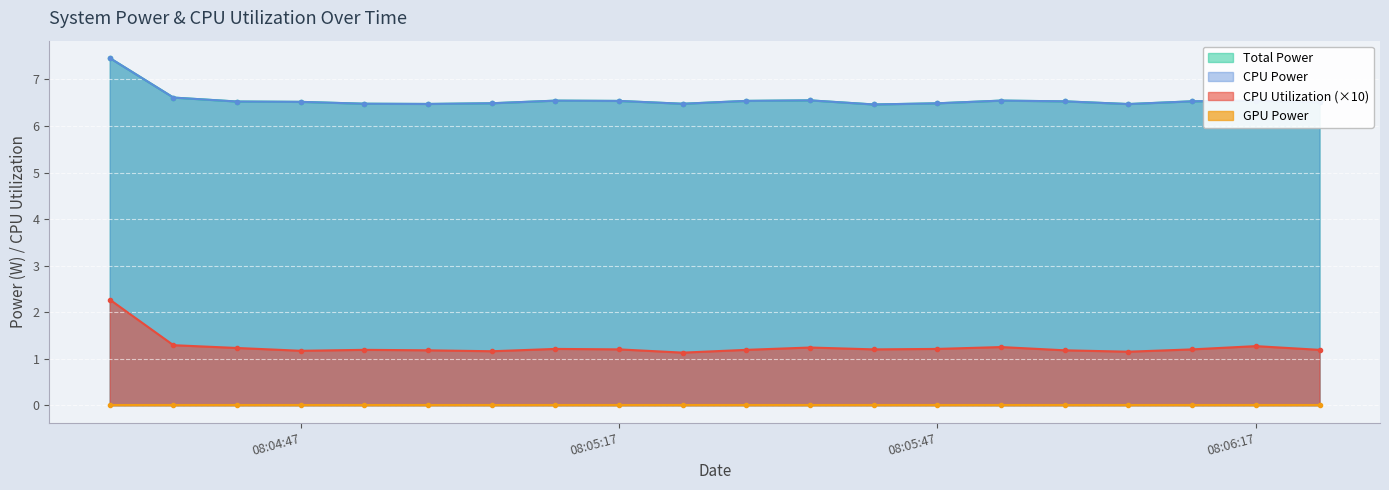

Is the value of CPU Utilization at 2025-03-25 08:05:41 greater than the value of CPU Power at 2025-03-25 08:04:47?

No